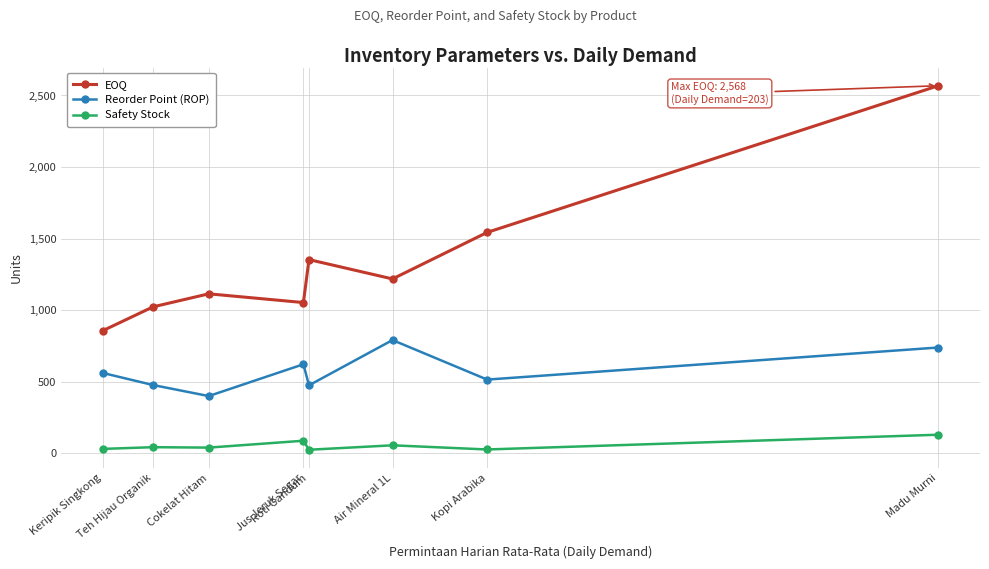

List the series in order of their overall mean, lowest first.

Safety Stock, Reorder Point (ROP), EOQ